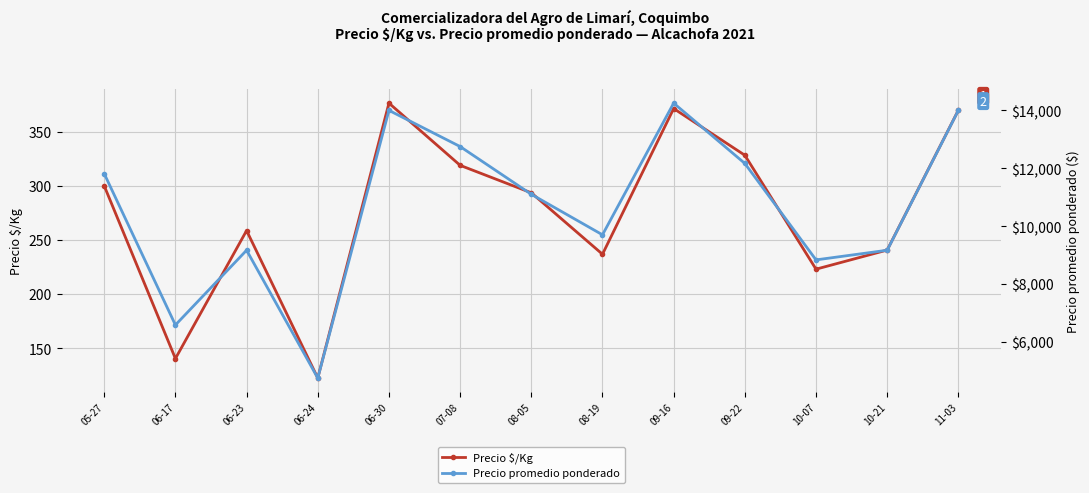

At which category does Precio $/Kg reach its first local peak?

06-23